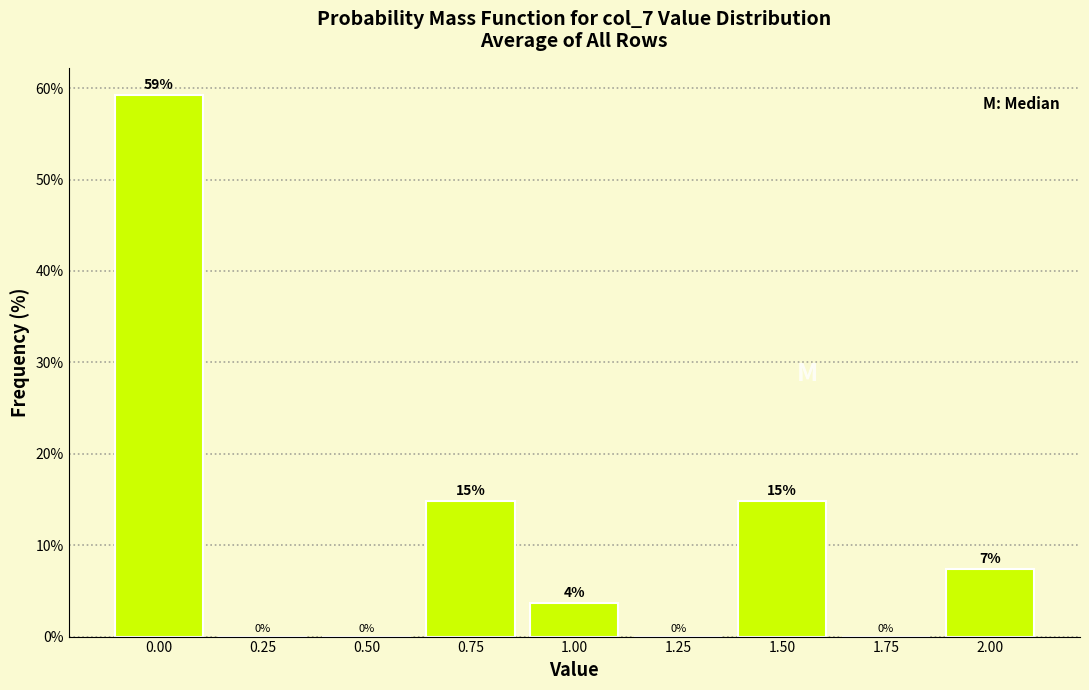

Which has a higher value, 1.25 or 1.50?

1.50